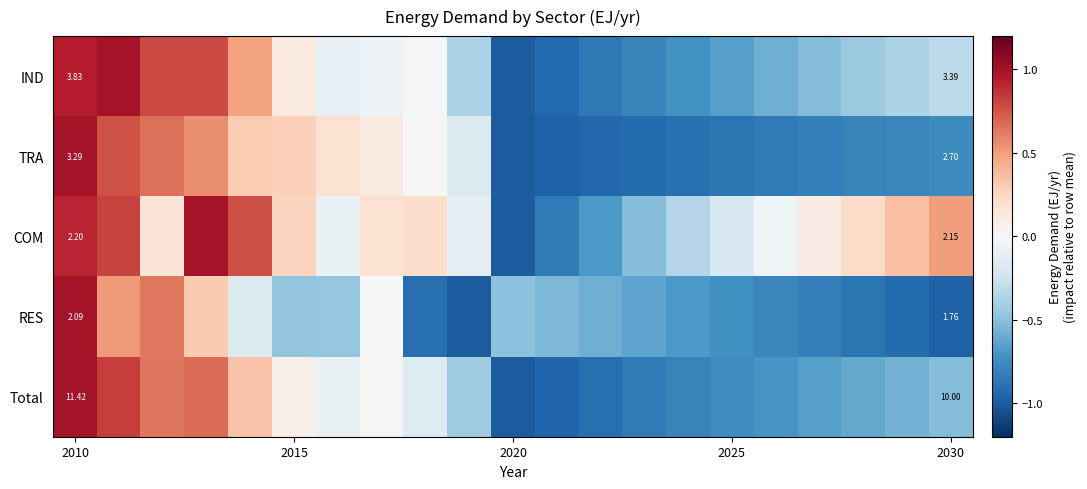

How many positive values does the Total series have?

7